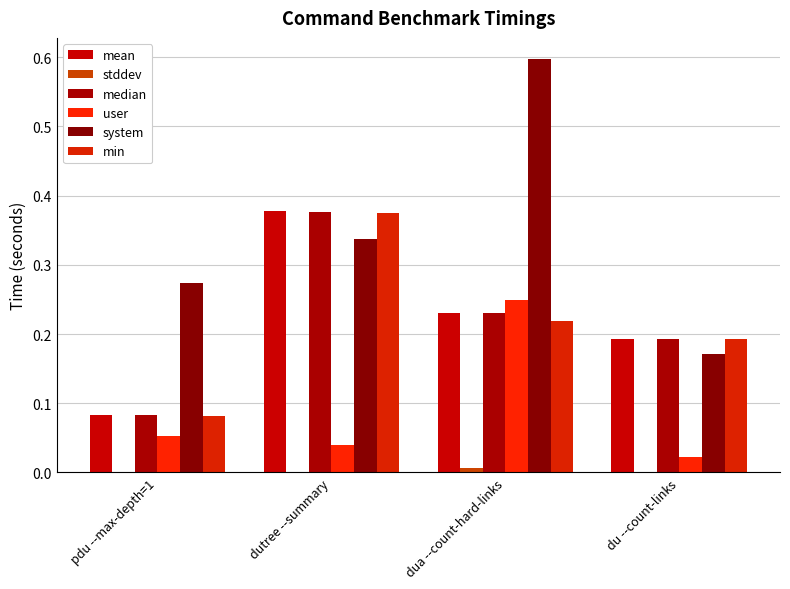

Does the chart contain stacked bars?

No